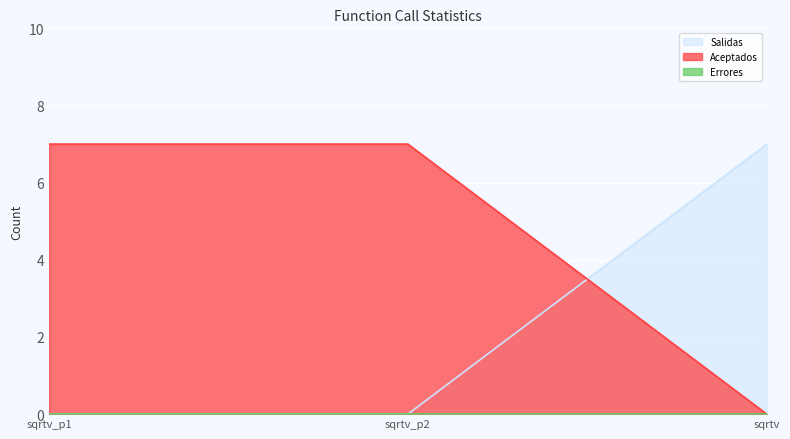

Which category has the highest value in the Salidas series?

sqrtv